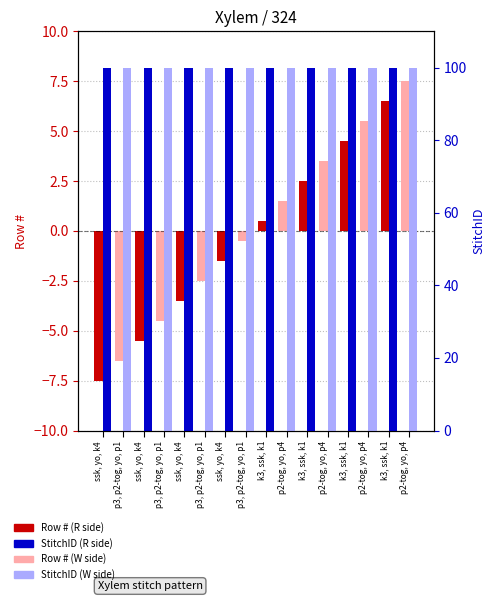

Which series has the widest spread of values?

Row # (centered)